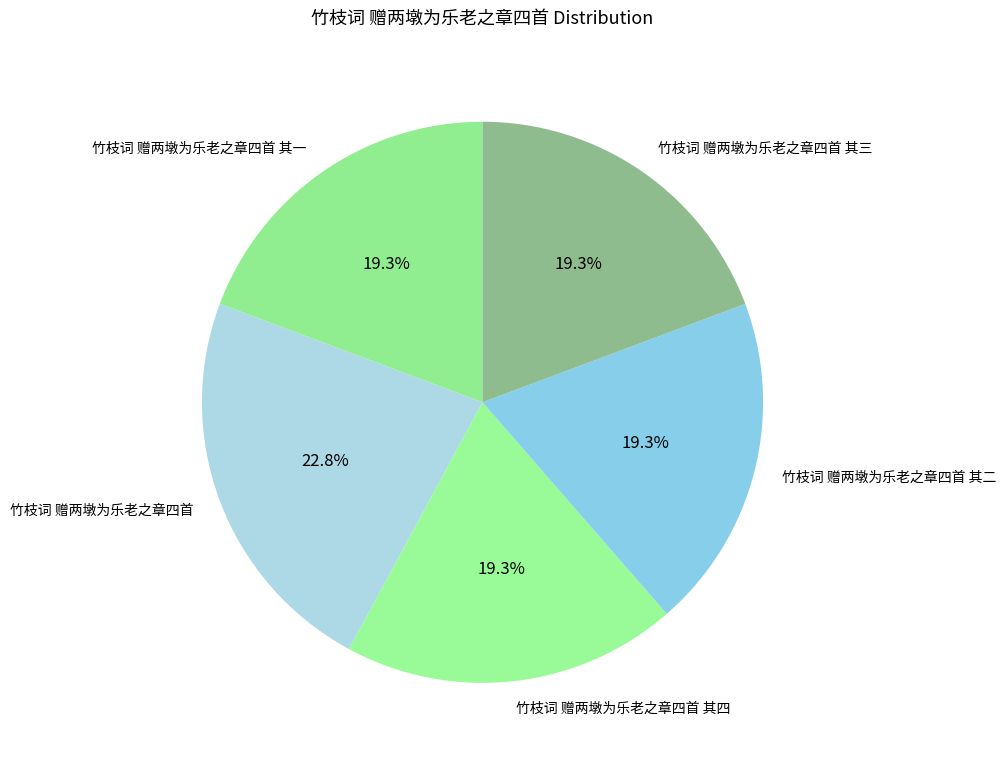

Count the number of slices in the pie.

5